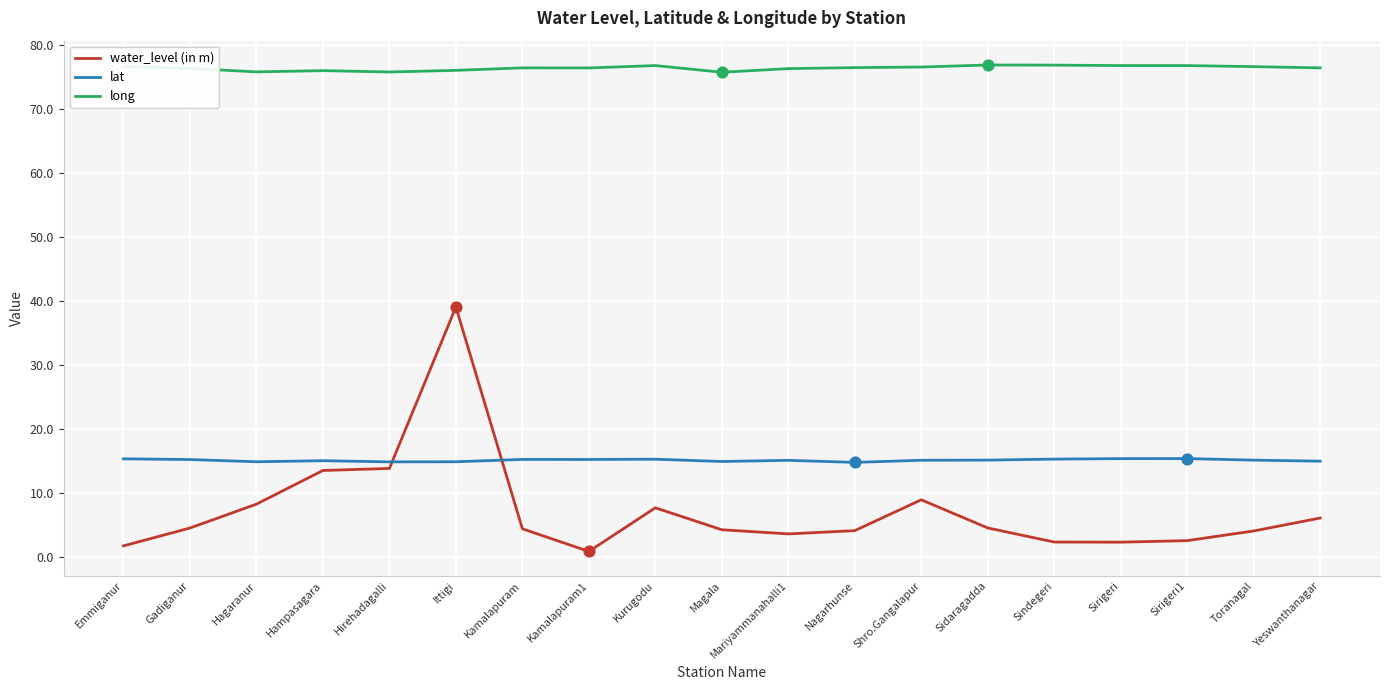

Which series has the largest range (max minus min)?

water_level (in m)